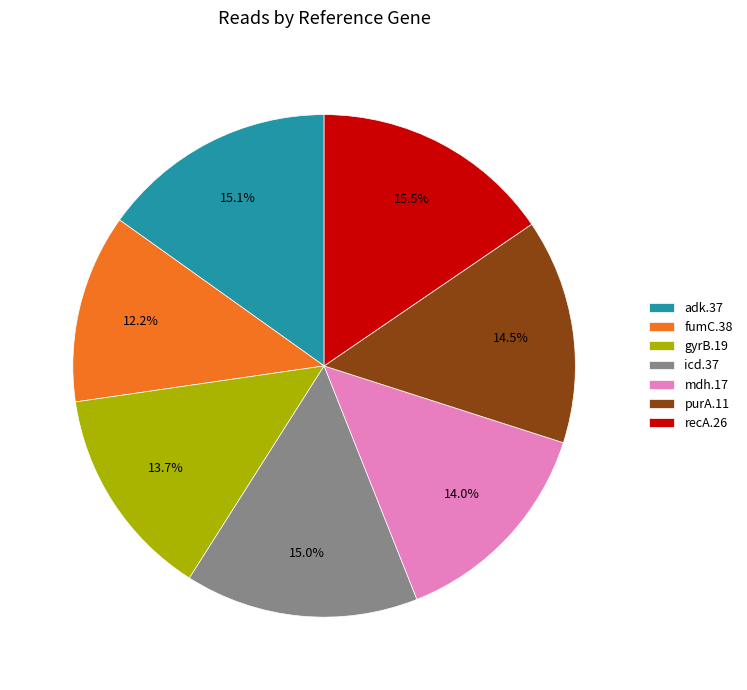

Count the number of slices in the pie.

7